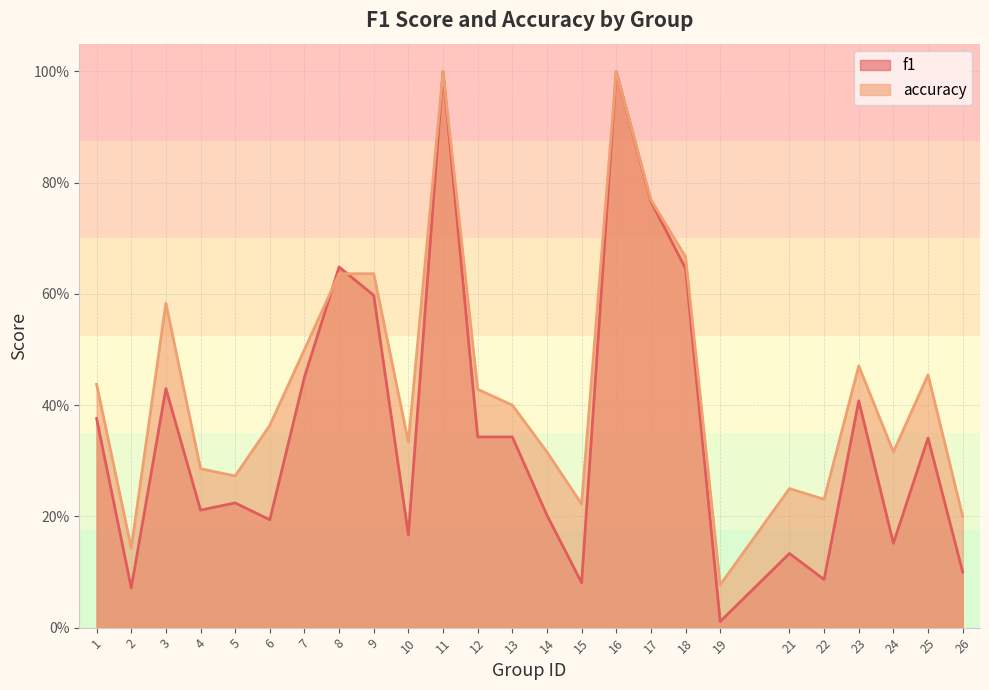

How many lines are shown in the chart?

2